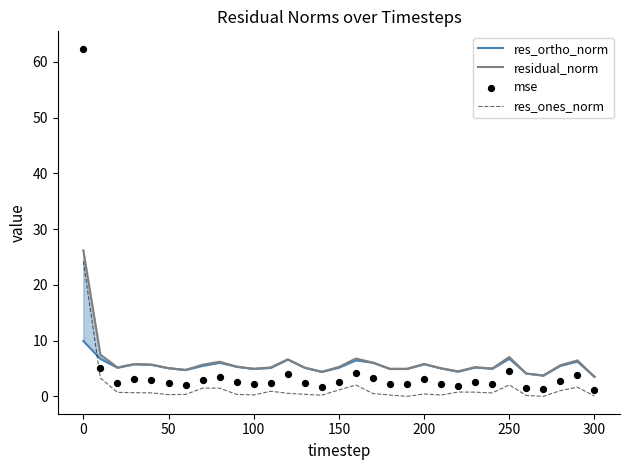

Which series reaches the minimum Y coordinate?

res_ones_norm